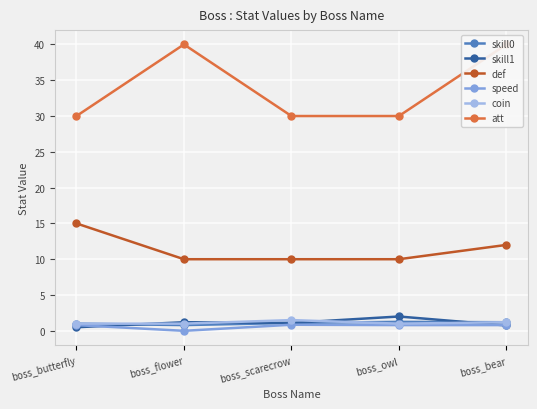

How many interior local peaks does the skill0 series have?

1